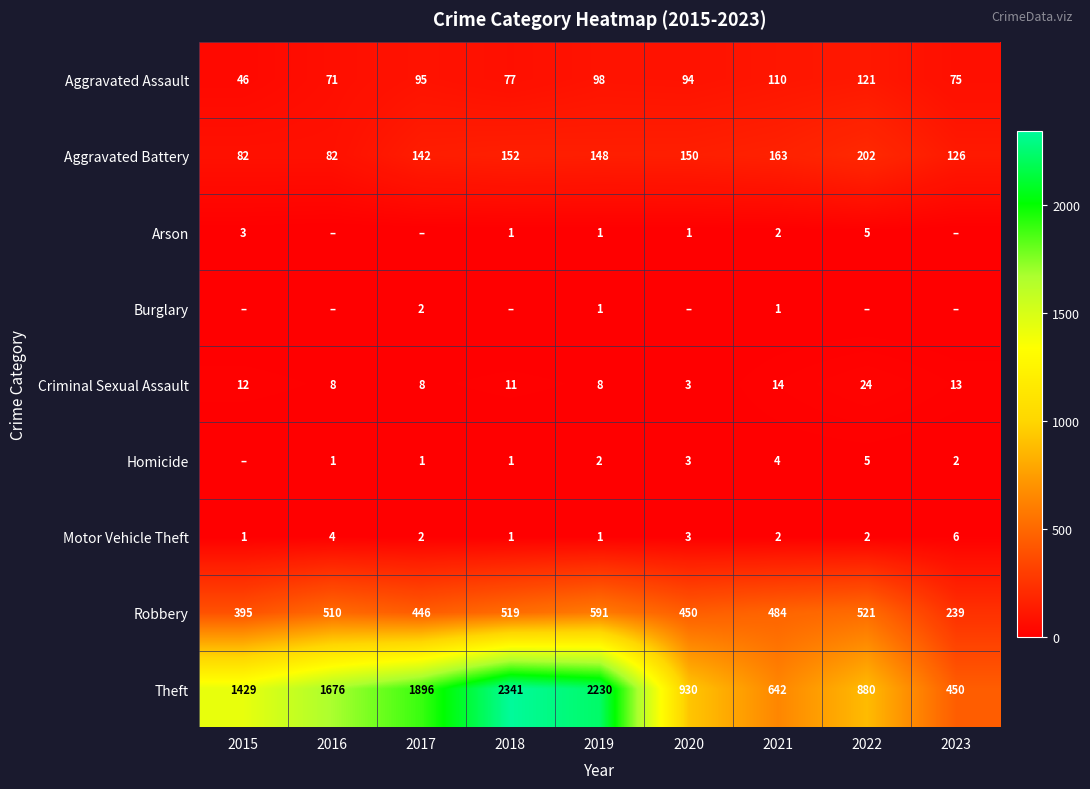

How many Homicide values are between 1 and 3?

6